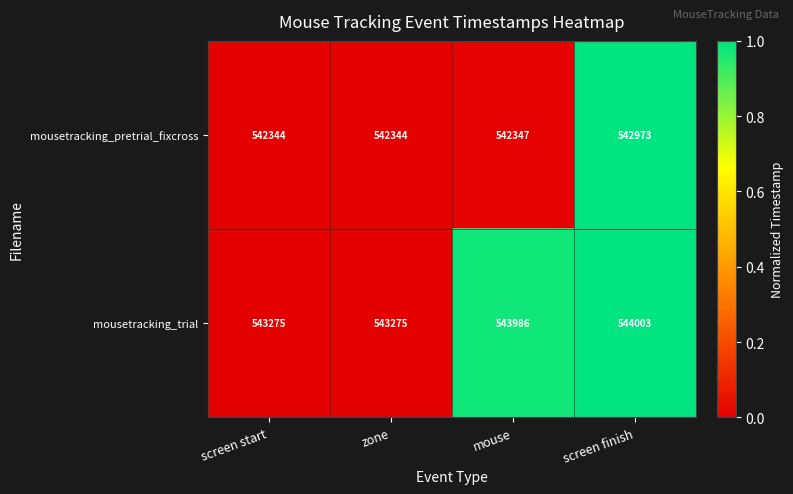

Between zone and mouse, which series saw the biggest shift?

mousetracking_trial